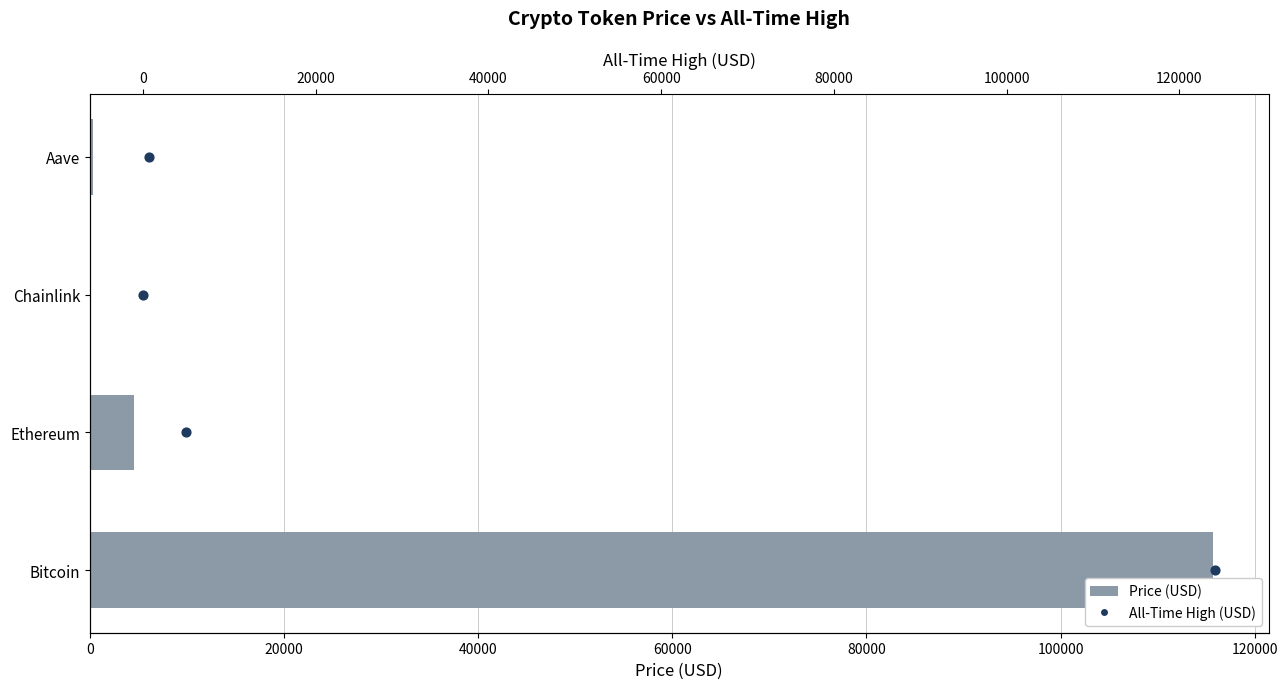

Which series has the largest total across all categories?

Price (USD)